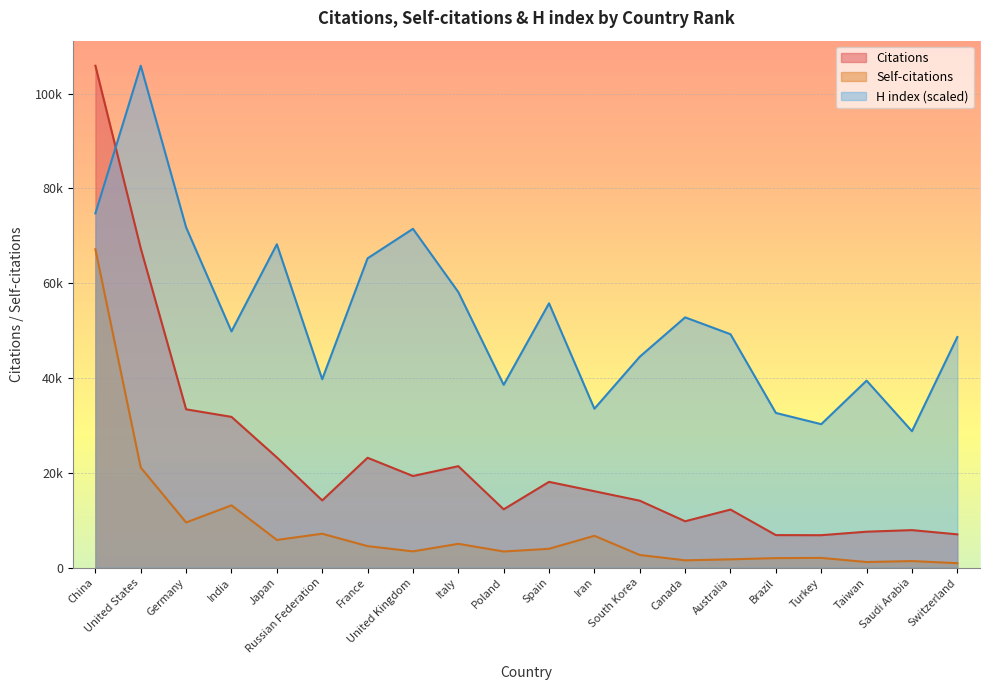

What position from the left is Germany?

3